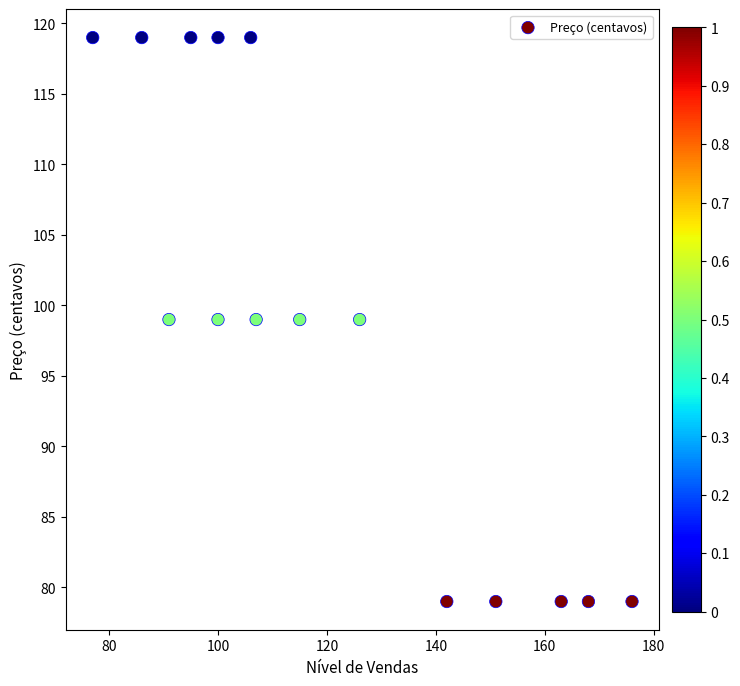

What is the range of Y values (max minus min)?

40